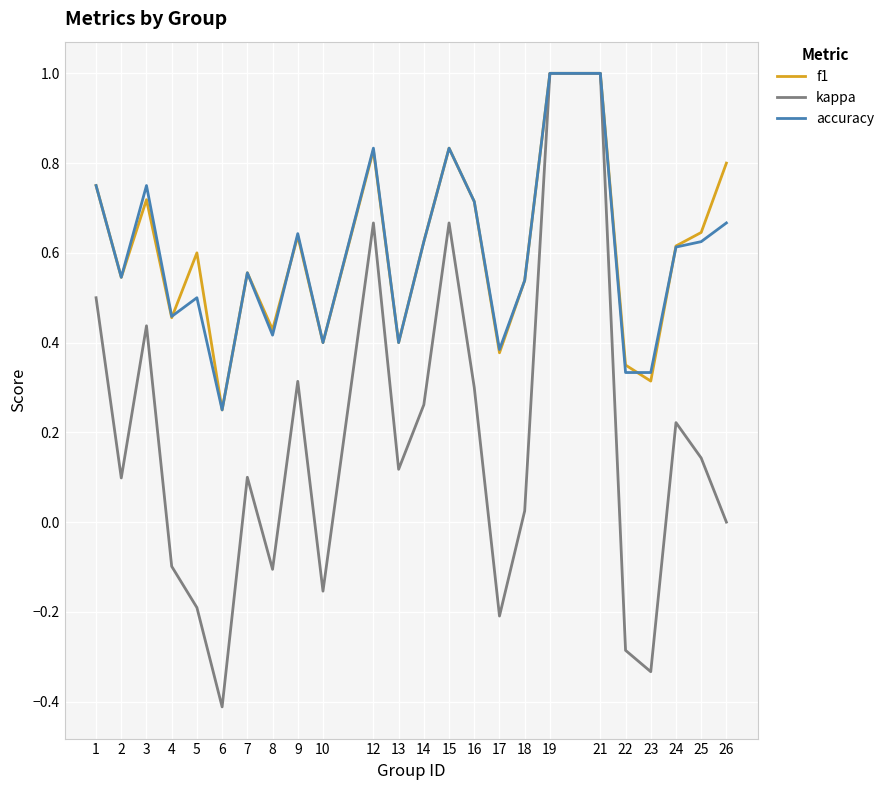

True or false: kappa has a value of -0.5 at 22.

False